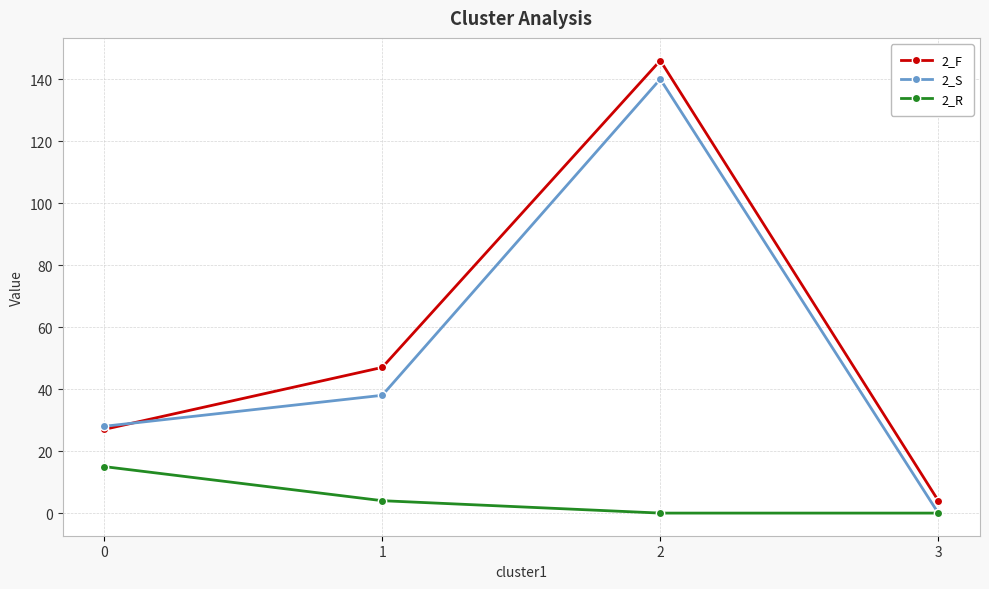

What is the difference between the maximum and minimum values in the 2_F series?

142